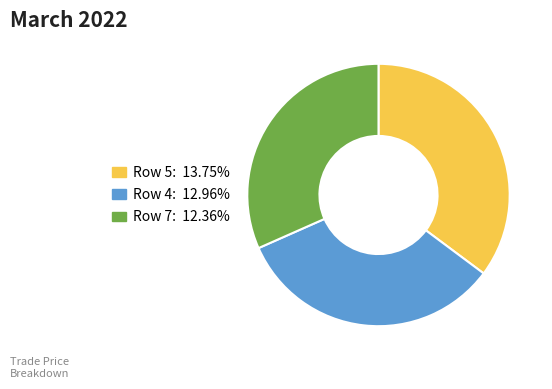

Does any single category account for the majority?

No